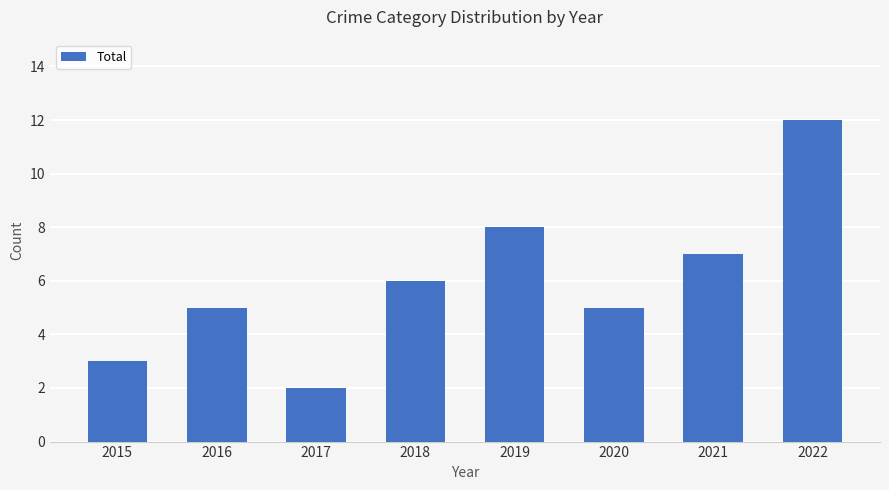

Reading left to right, extract all data points from this chart.

2015=3	2016=5	2017=2	2018=6	2019=8	2020=5	2021=7	2022=12